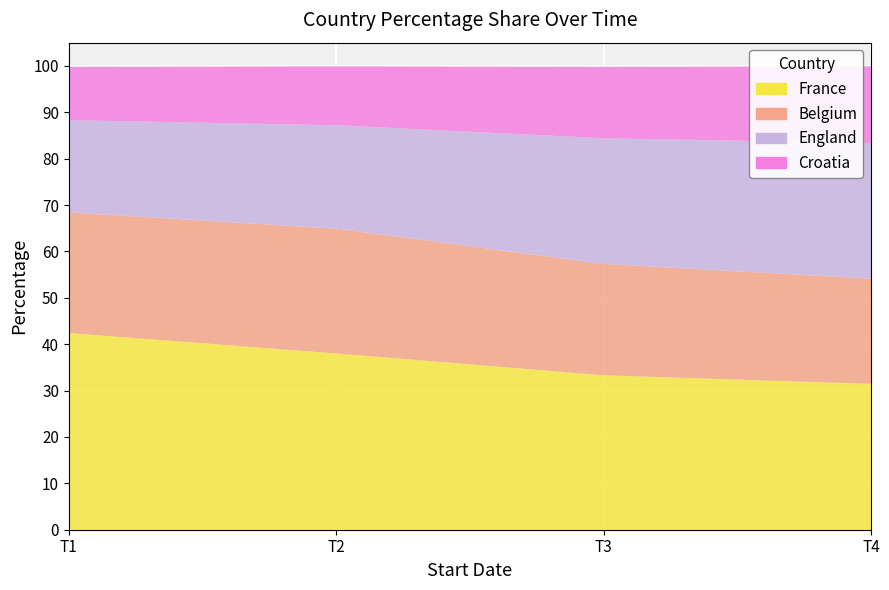

Where is the first local maximum for Belgium?

T2